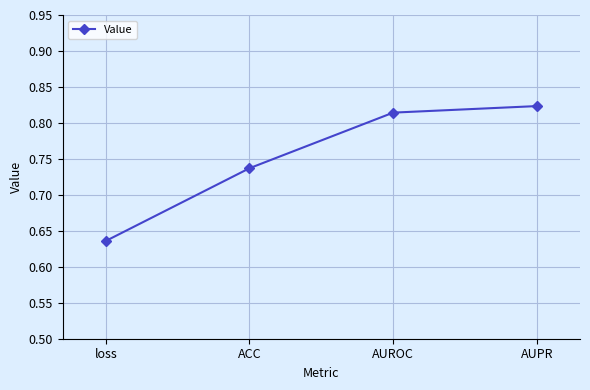

What is the difference between the maximum and minimum values?

0.2